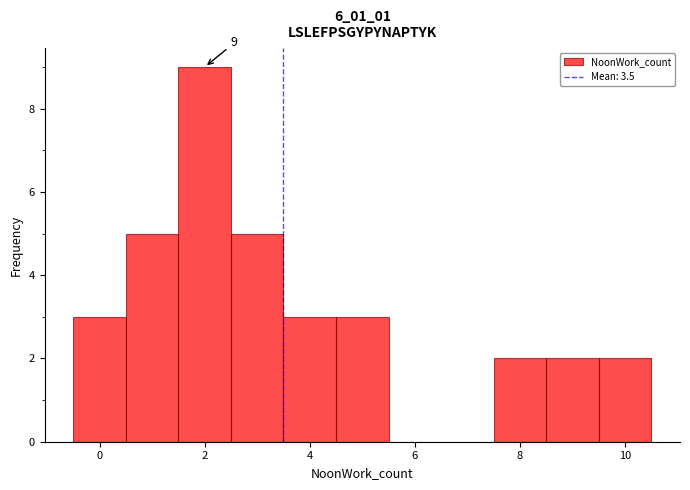

Which range on the x-axis has the tallest bar?

1.5 to 2.5